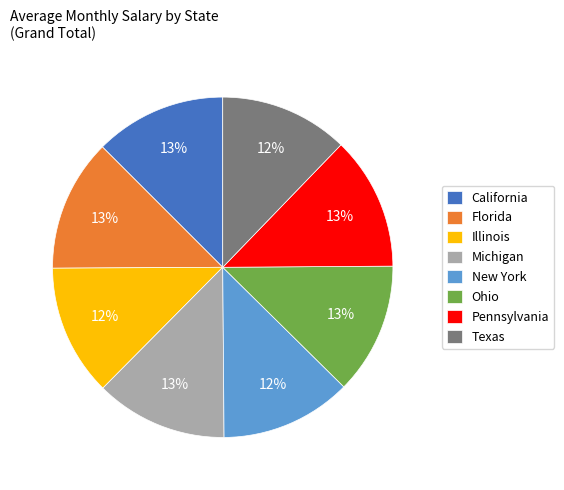

True or false: Ohio accounts for 18% of the total.

False